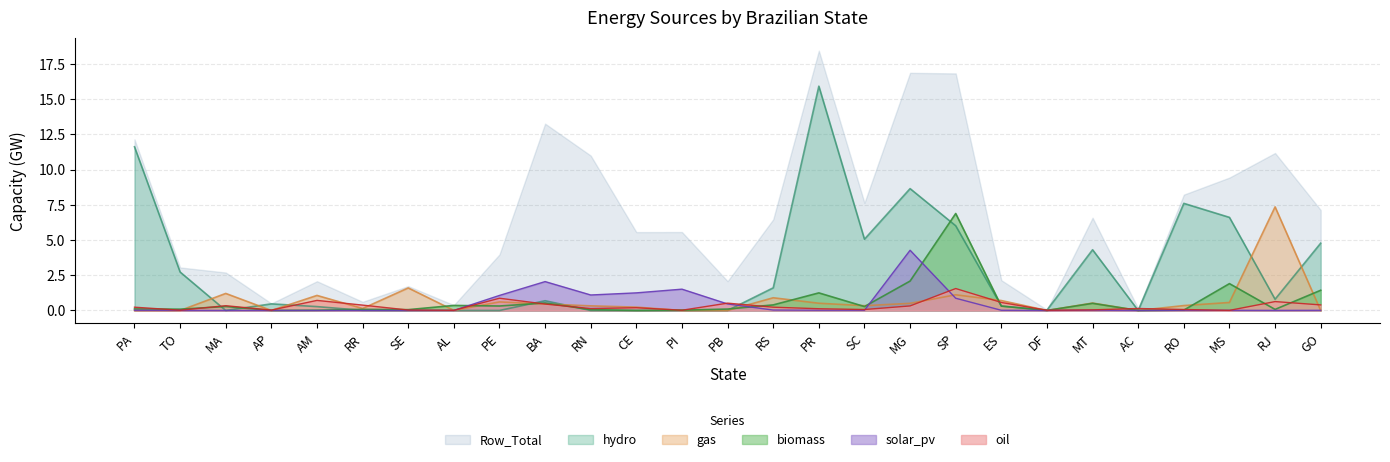

Rank the categories by biomass value from highest to lowest.

SP, MG, MS, GO, PR, BA, MT, RS, AL, PE, ES, MA, SC, PA, PB, TO, RR, RJ, RN, SE, RO, PI, AM, DF, AP, AC, CE